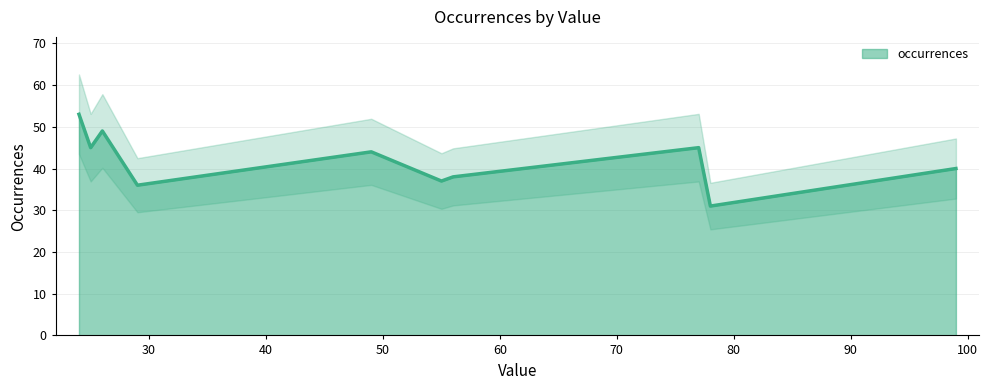

Rank the categories by value from lowest to highest.

78, 29, 55, 56, 99, 49, 77, 25, 26, 24